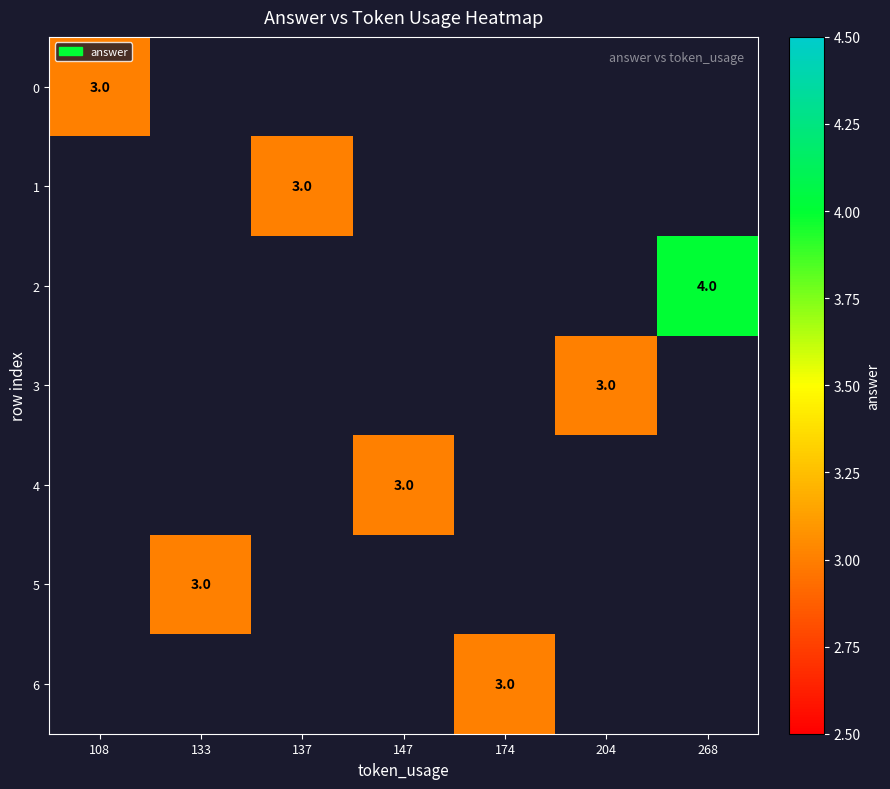

Count the number of categories in the chart.

7